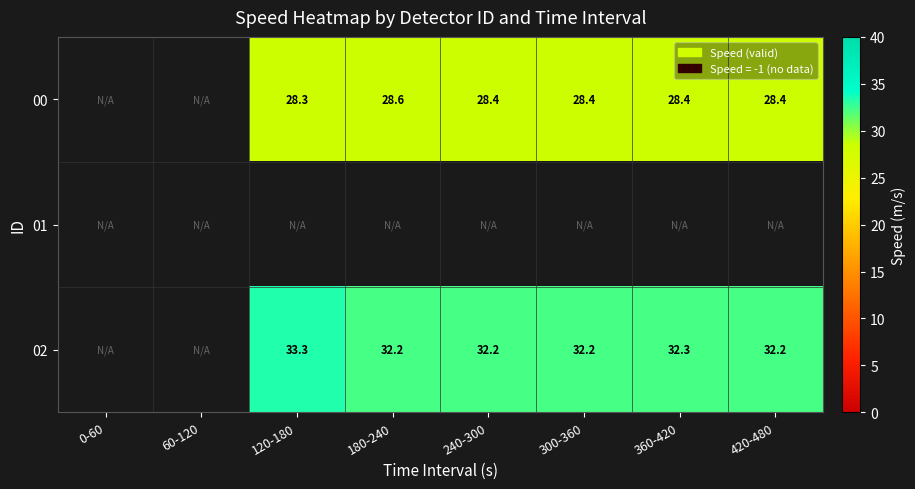

What is the maximum value shown in the chart?

33.3